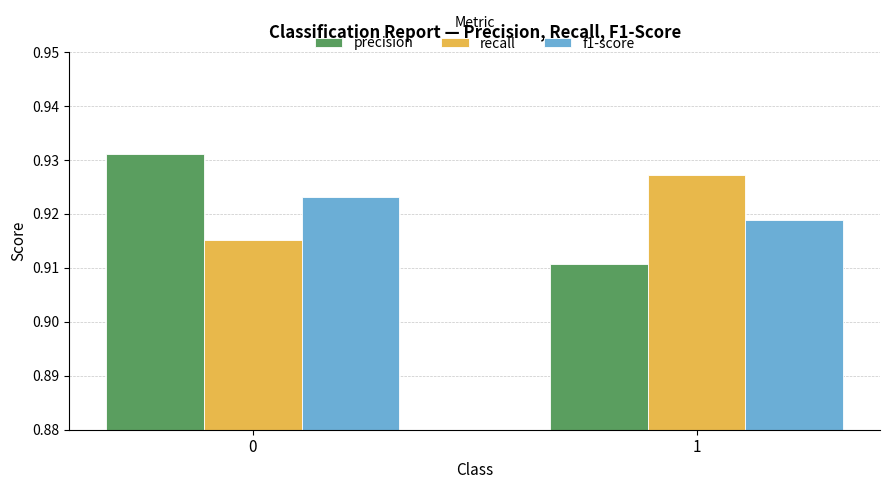

How many recall values are between 0 and 1?

2